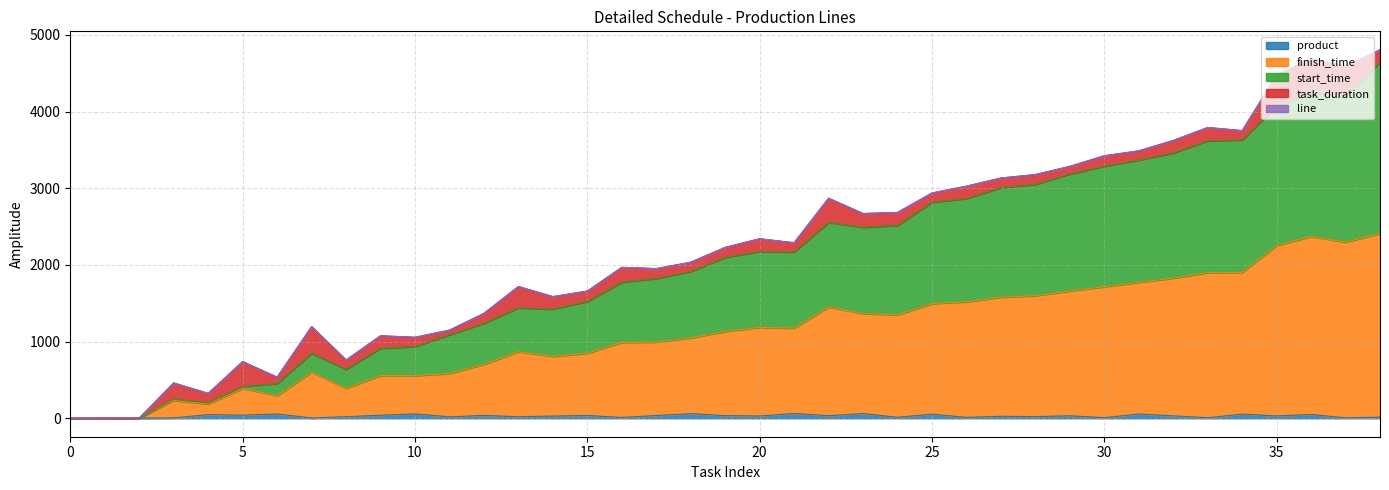

Is the value of start_time at 17 greater than the value of product at 21?

Yes